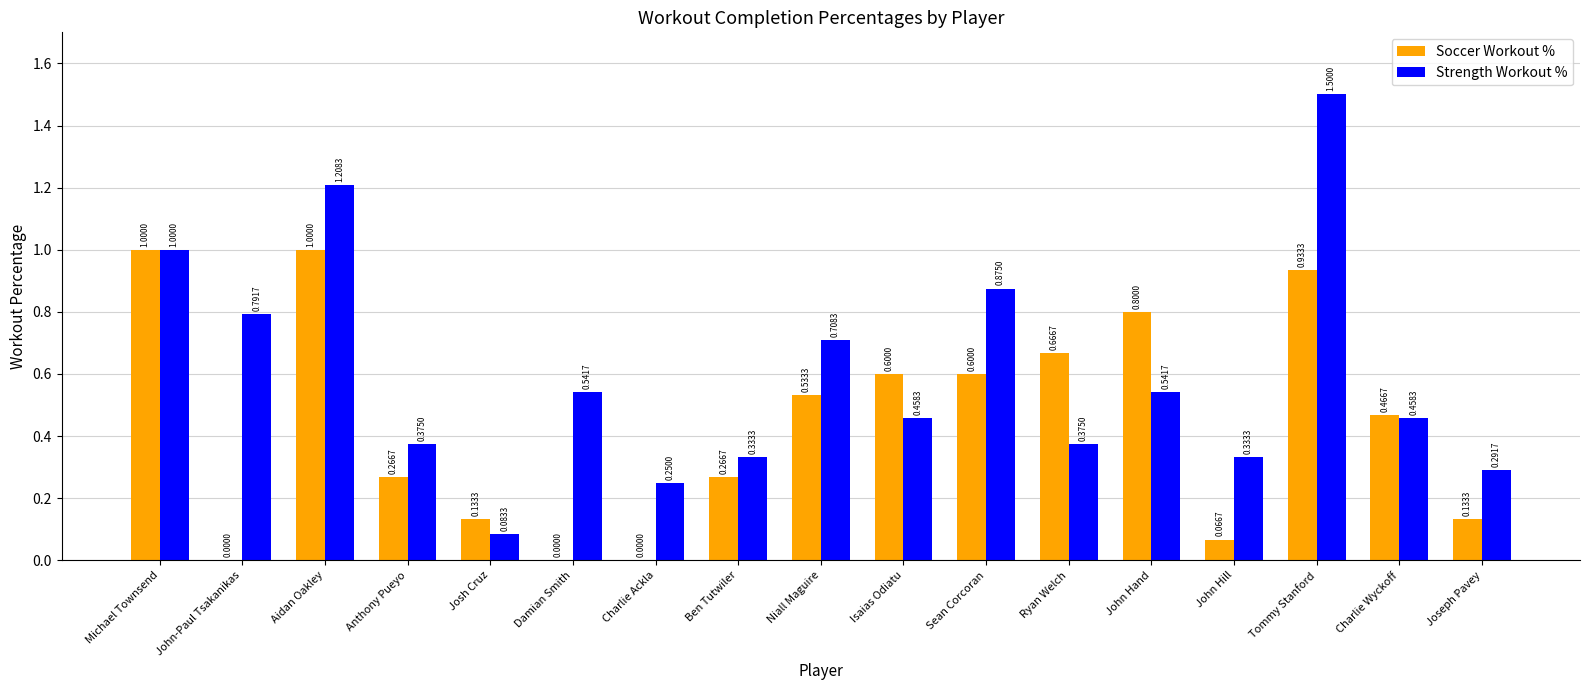

What is the sum of the Strength Workout % values at Charlie Ackla and Anthony Pueyo?

0.6